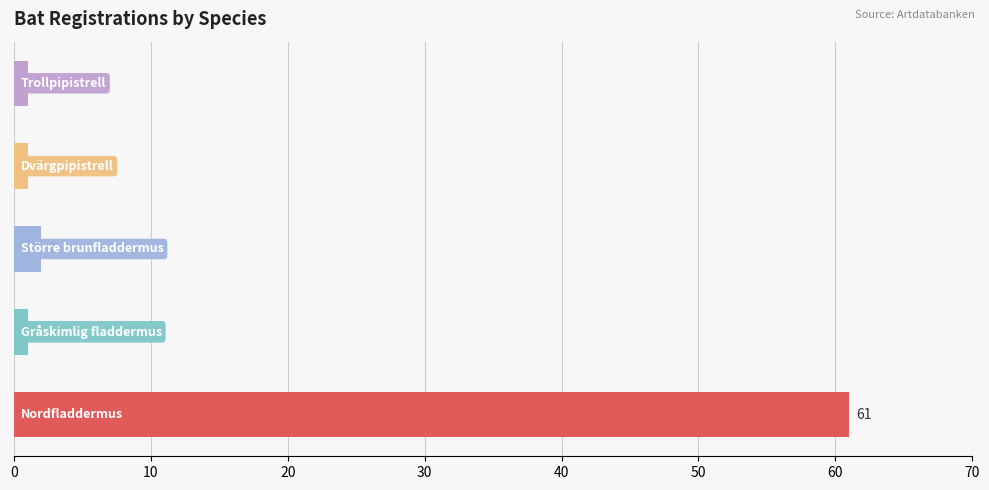

What is the difference between the second highest and second lowest values?

1